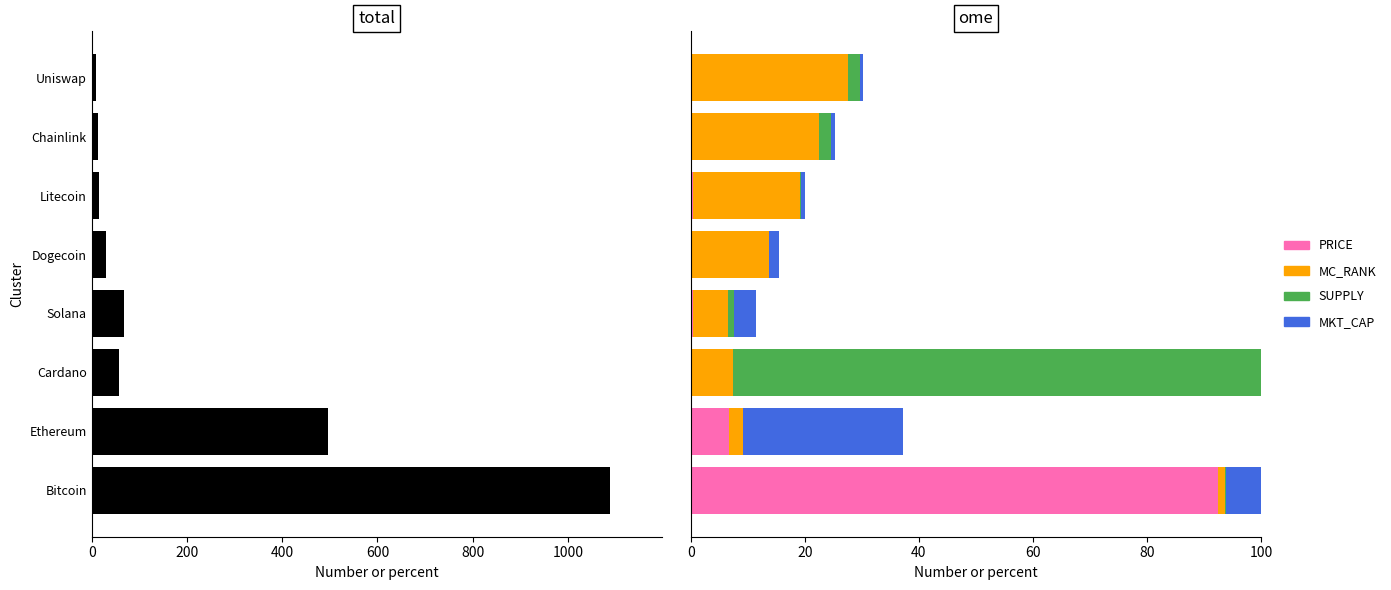

How many distinct data groups are displayed?

5